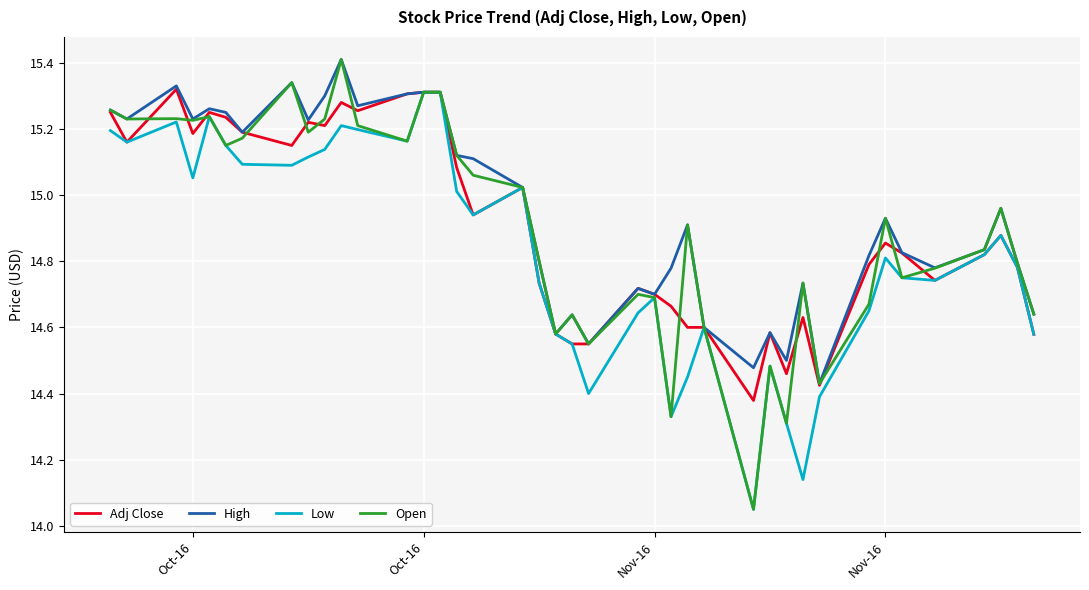

What is the greatest value displayed?

15.4